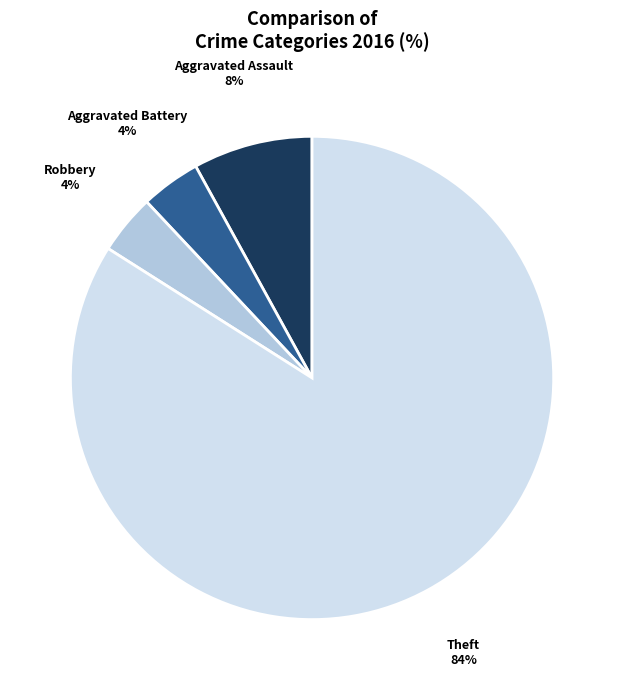

Count the number of slices in the pie.

4